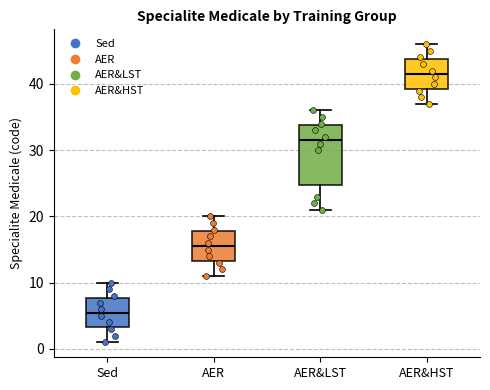

Where is the lower edge of the box for Sed on the y-axis? The values are not printed on the chart, so give them approximately, as read against the axis.

3